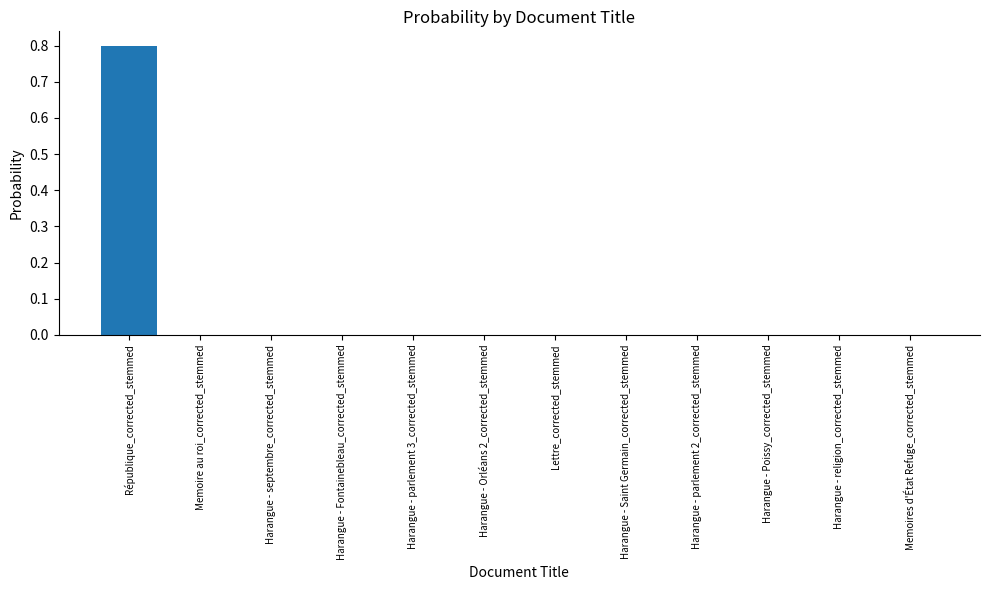

Is it true that the value at Harangue - Orléans 2_corrected_stemmed is 0.0?

True